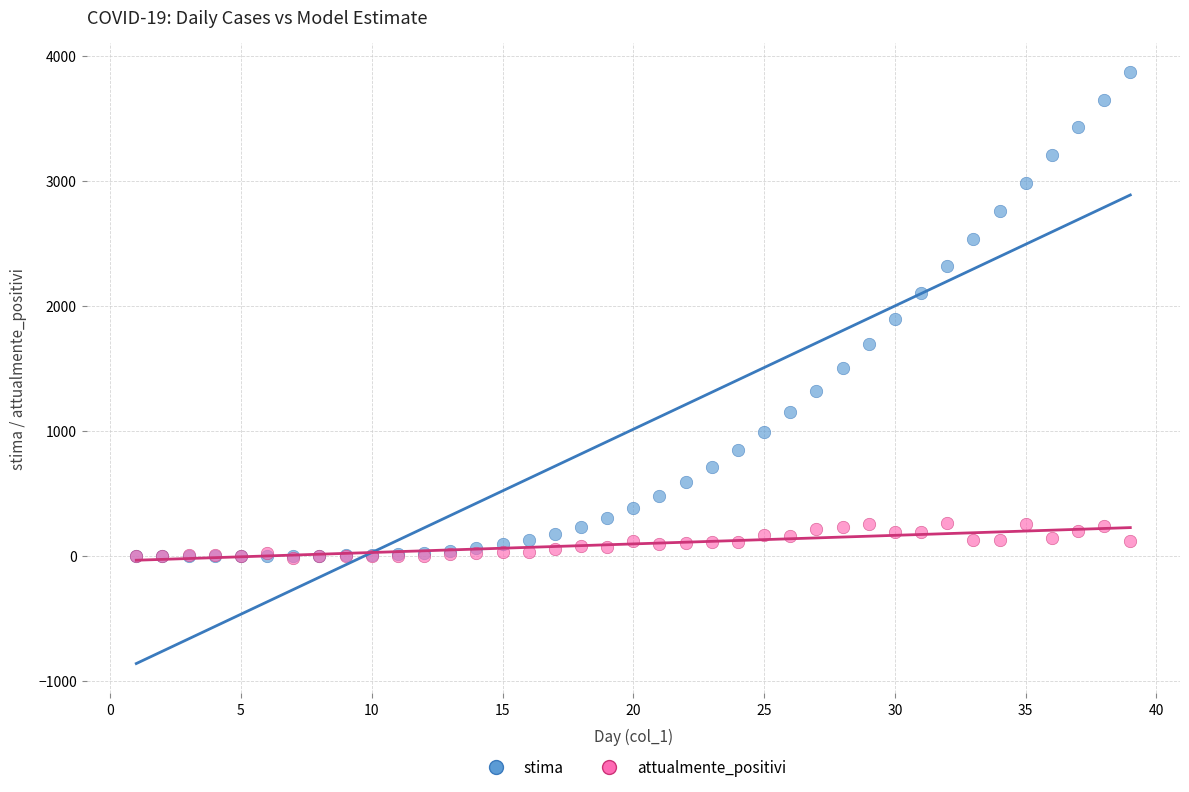

What are all the series names shown in the legend?

stima, attualmente_positivi